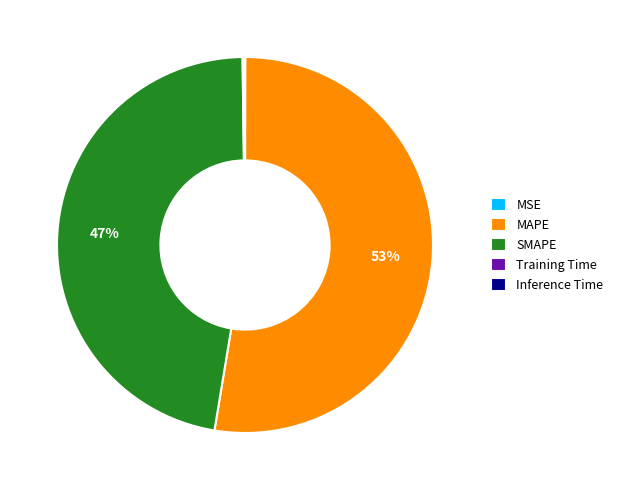

Combined, do SMAPE and MAPE account for over 50%?

Yes